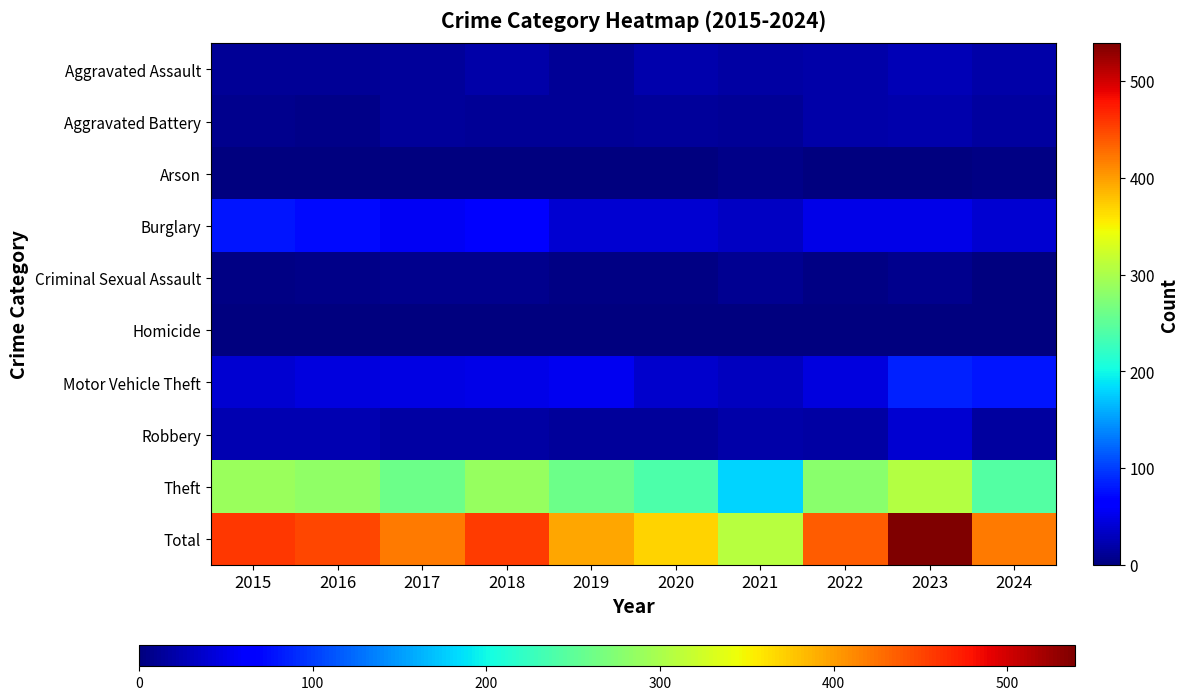

Between 2019 and 2020, which series saw the biggest shift?

Total